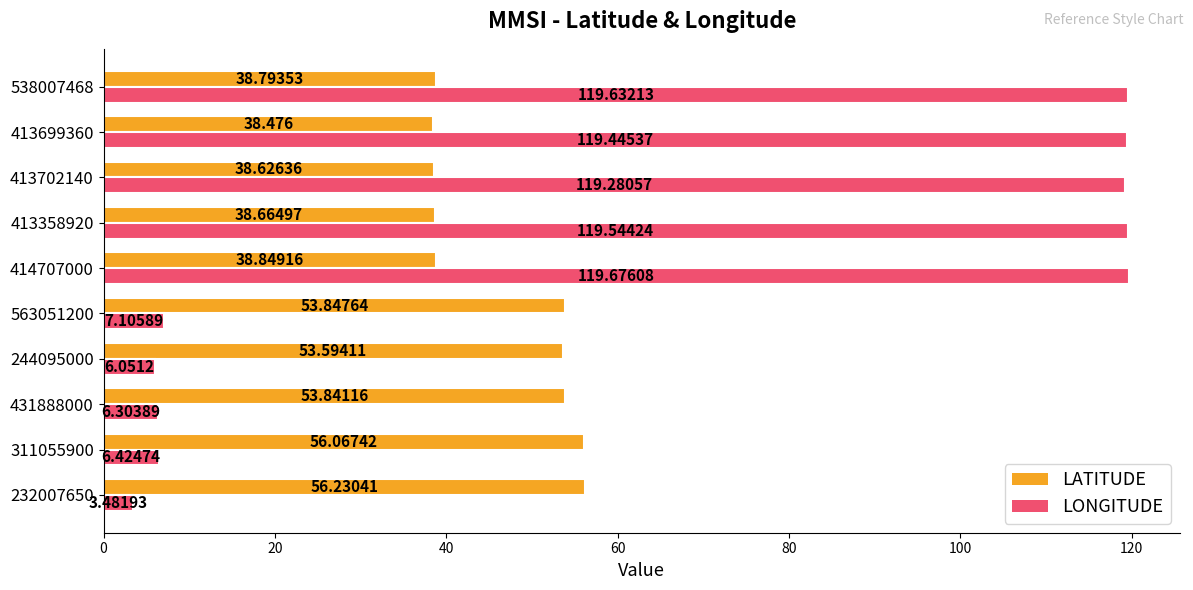

Which series has the widest spread of values?

LONGITUDE